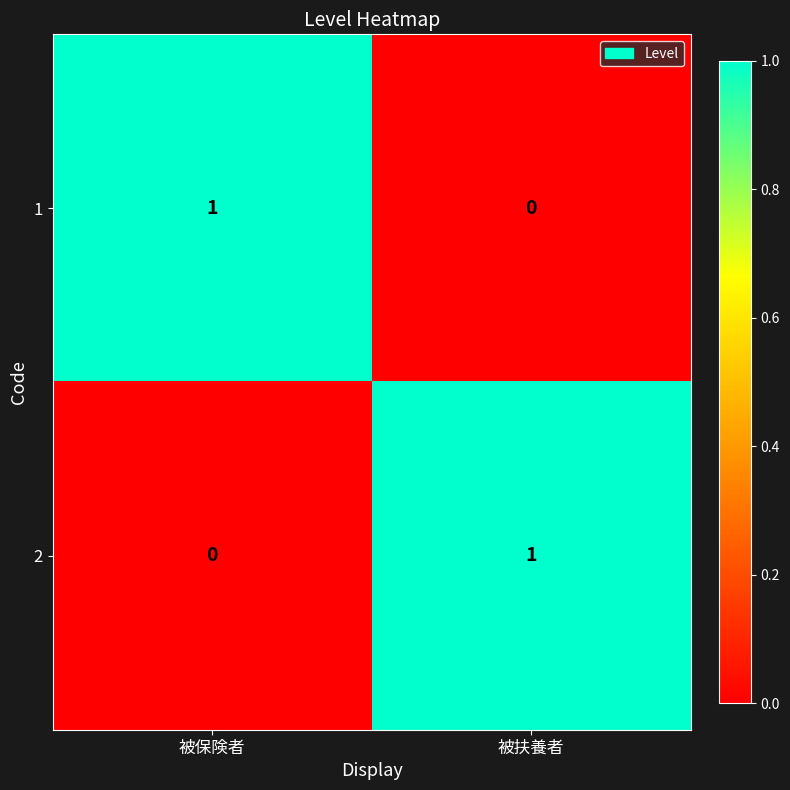

Is the value of 1 at 被保険者 greater than the value of 2 at 被保険者?

Yes